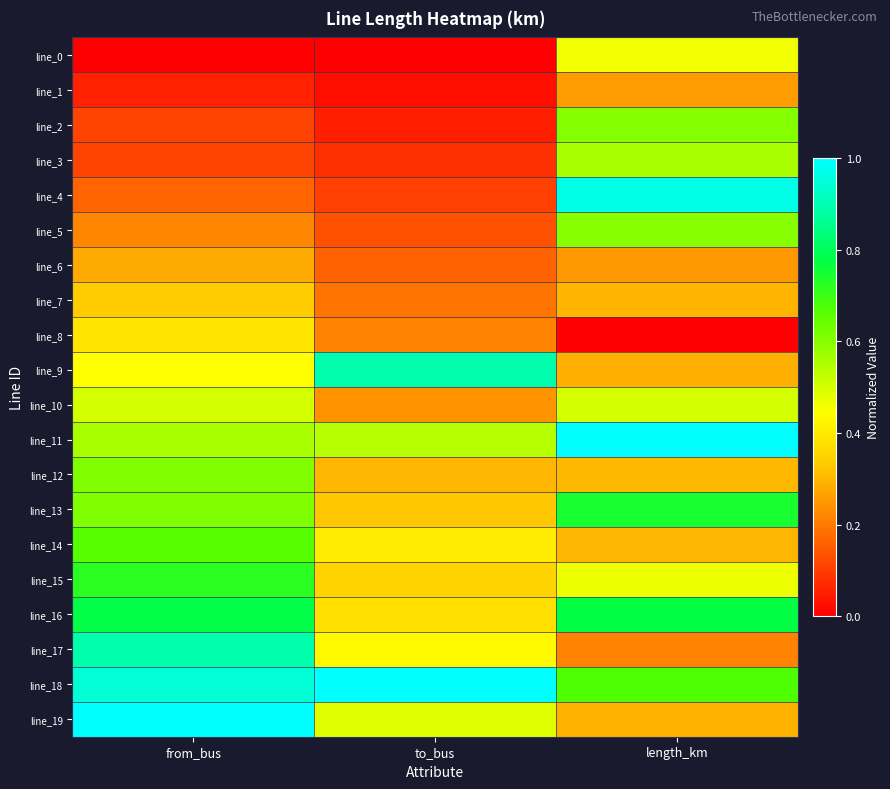

Which has a higher value, length_km or from_bus?

length_km